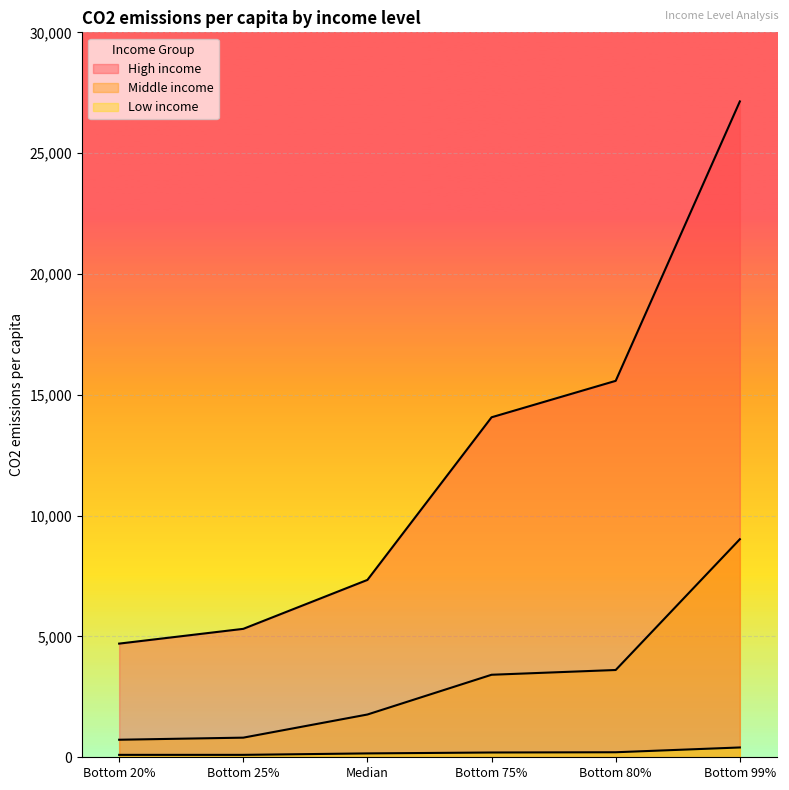

Which series changed the most between Bottom 25% and Bottom 99%?

High income